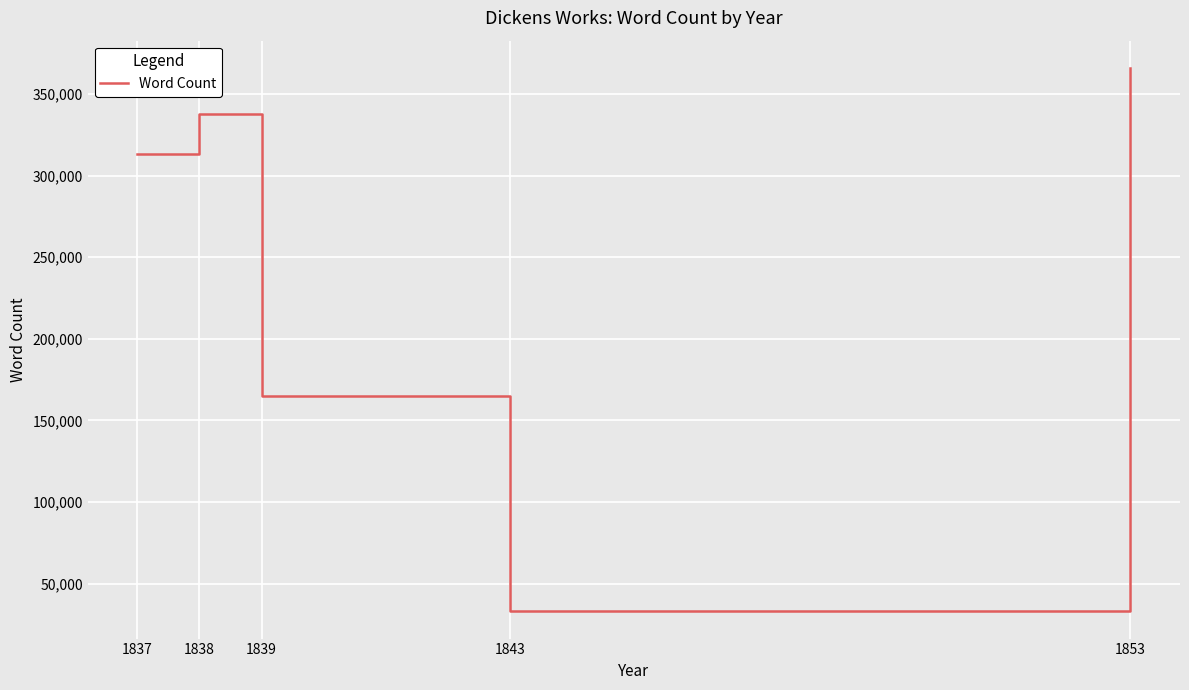

How many interior local valleys (lower than both neighbors) does the data have?

1